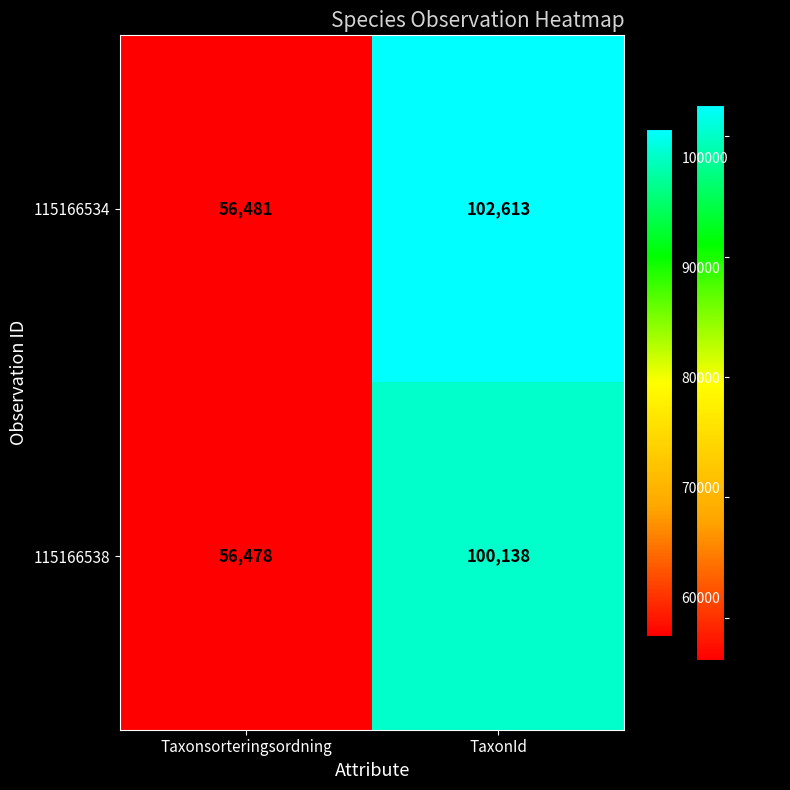

At which label is 115166538 closest to 78308?

Taxonsorteringsordning